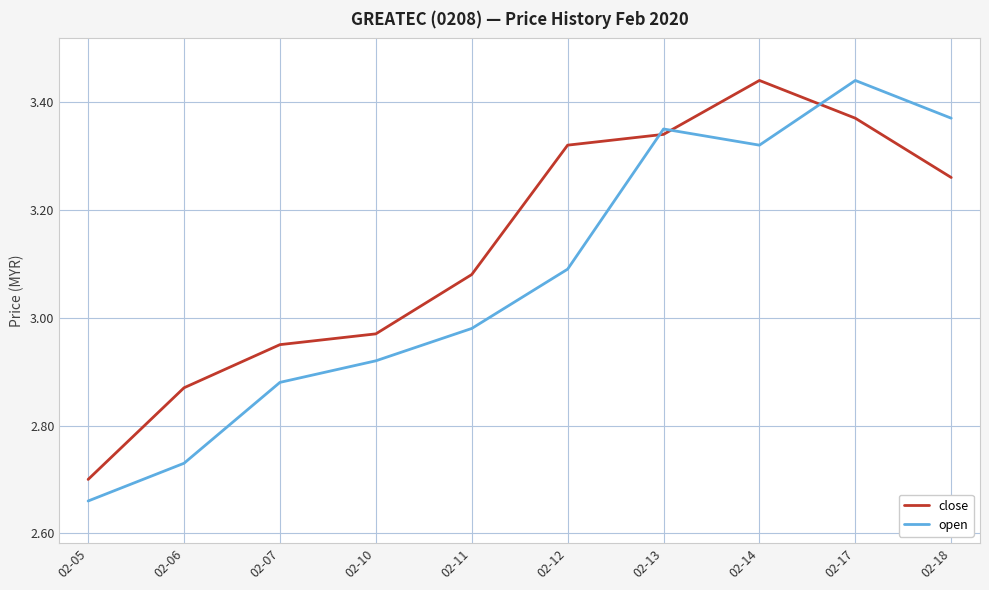

Does the chart have visible grid lines?

Yes